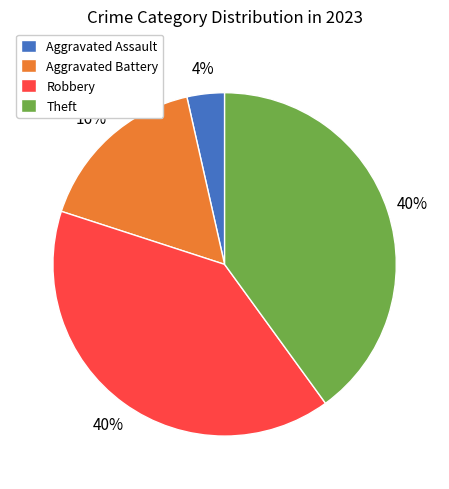

The Robbery slice represents 40% of the pie. True or false?

True